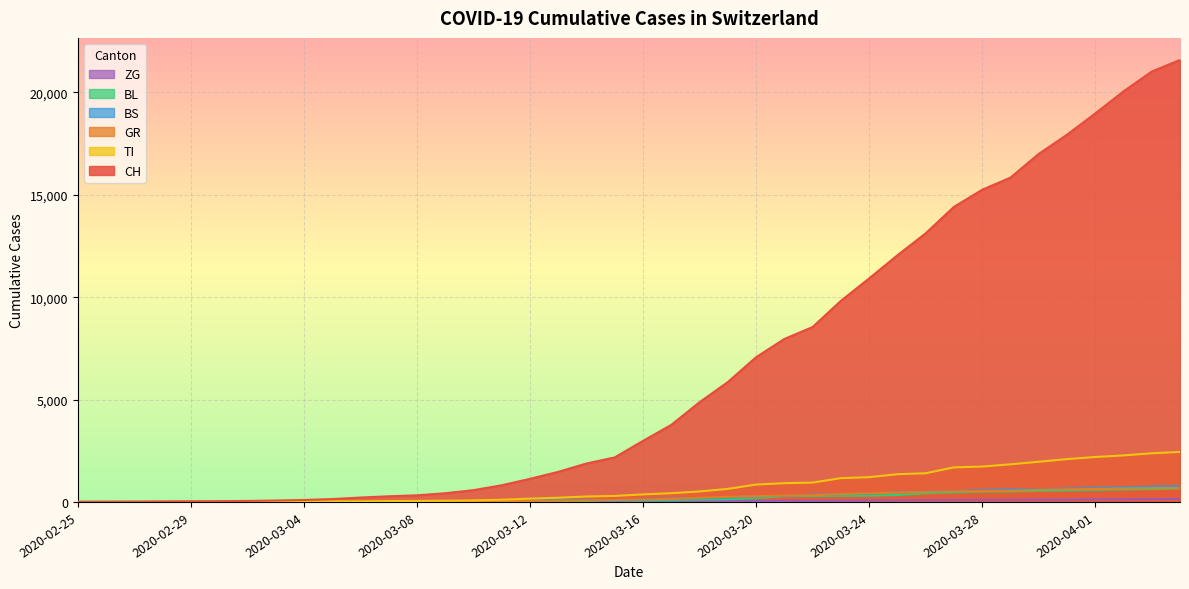

Between 2020-03-04 and 2020-03-30, which series saw the biggest shift?

CH